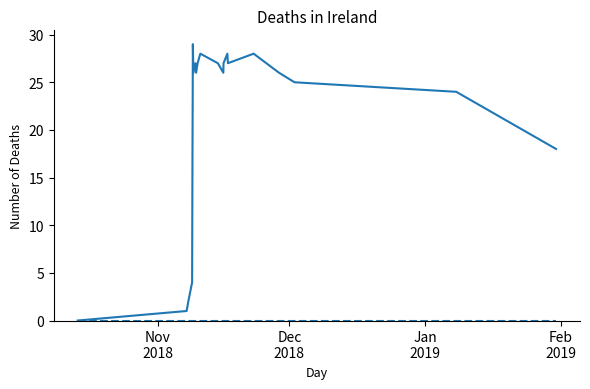

What is the maximum value shown in the chart?

29